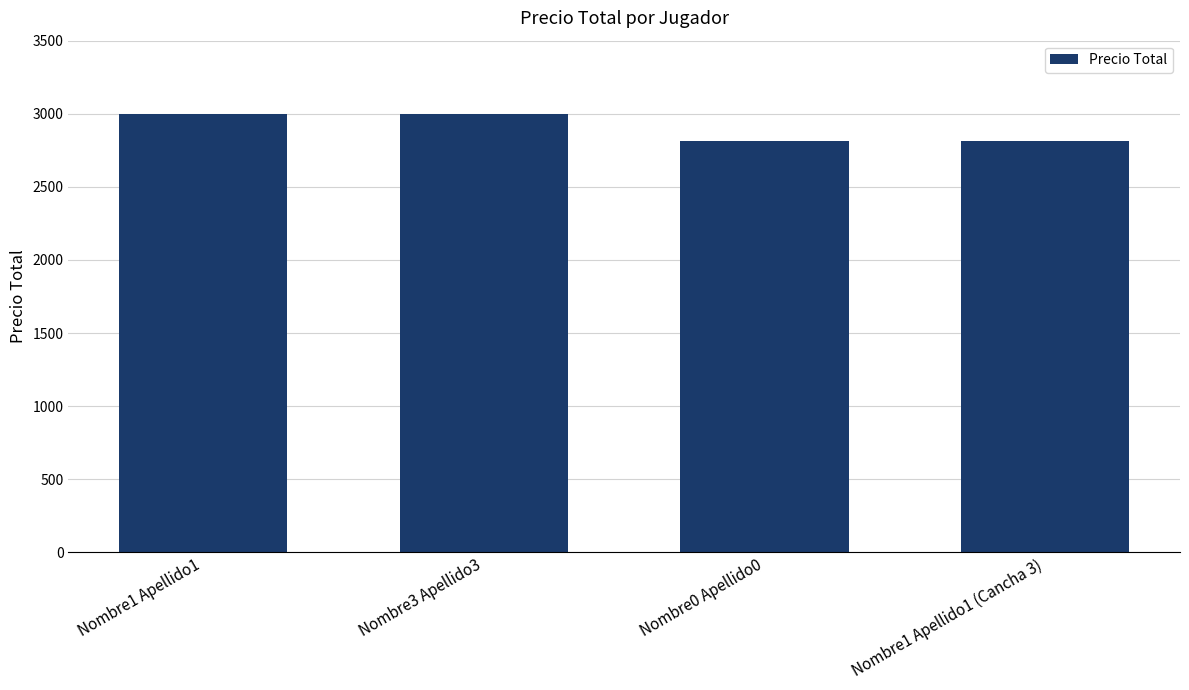

What is the greatest value displayed?

2995